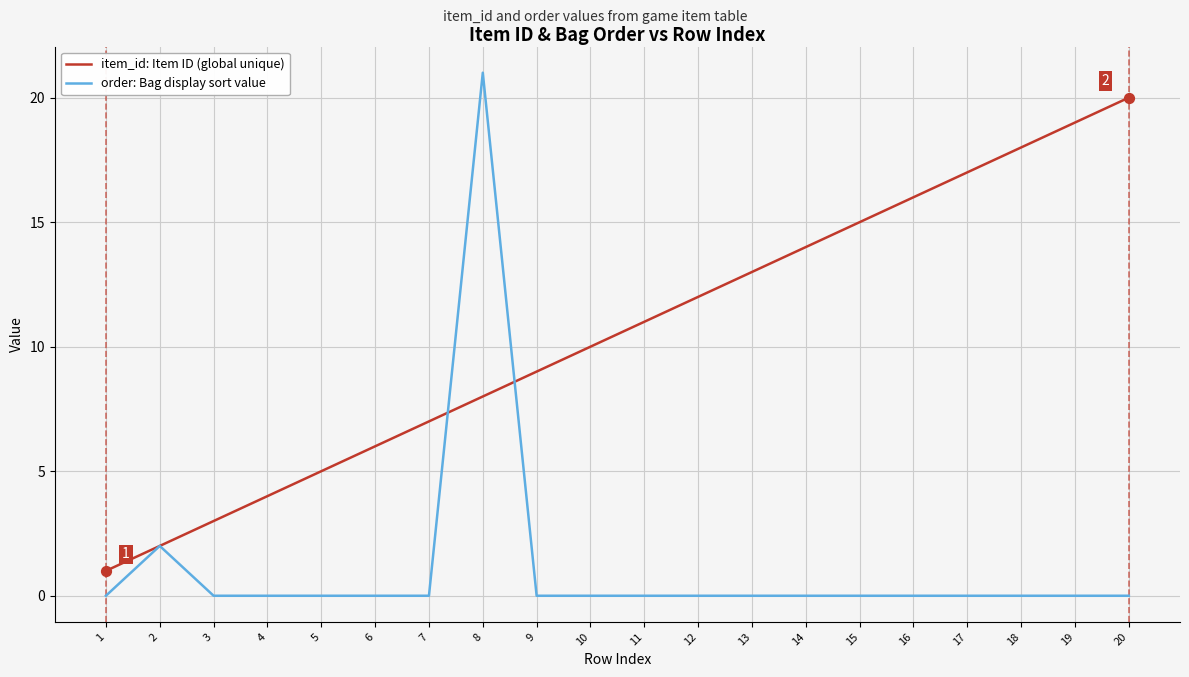

What is the total value across all series at 20?

20